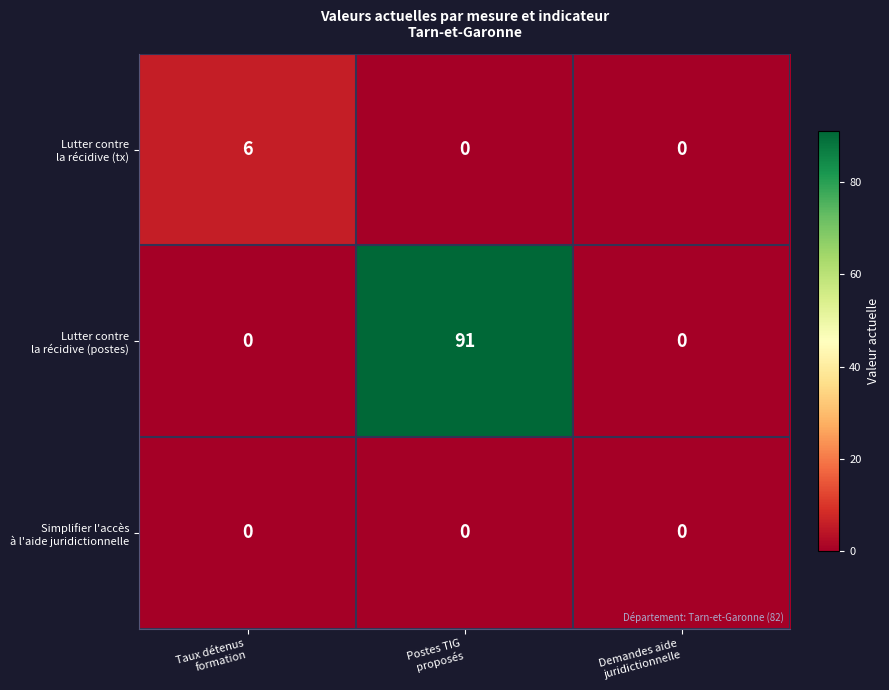

What is the greatest value displayed?

91